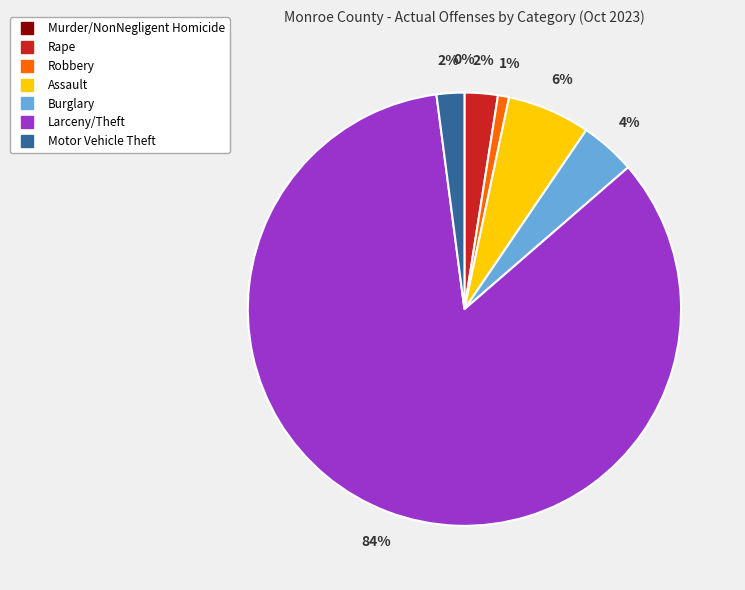

True or false: Larceny/Theft accounts for 84% of the total.

True